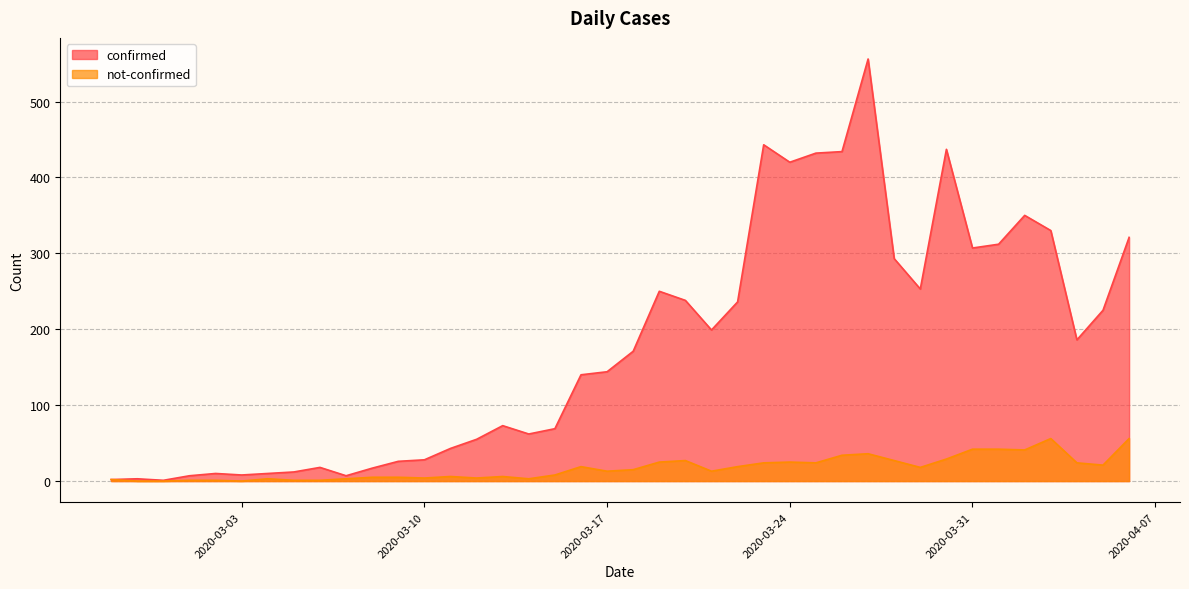

True or false: not-confirmed and confirmed intersect in this chart.

False